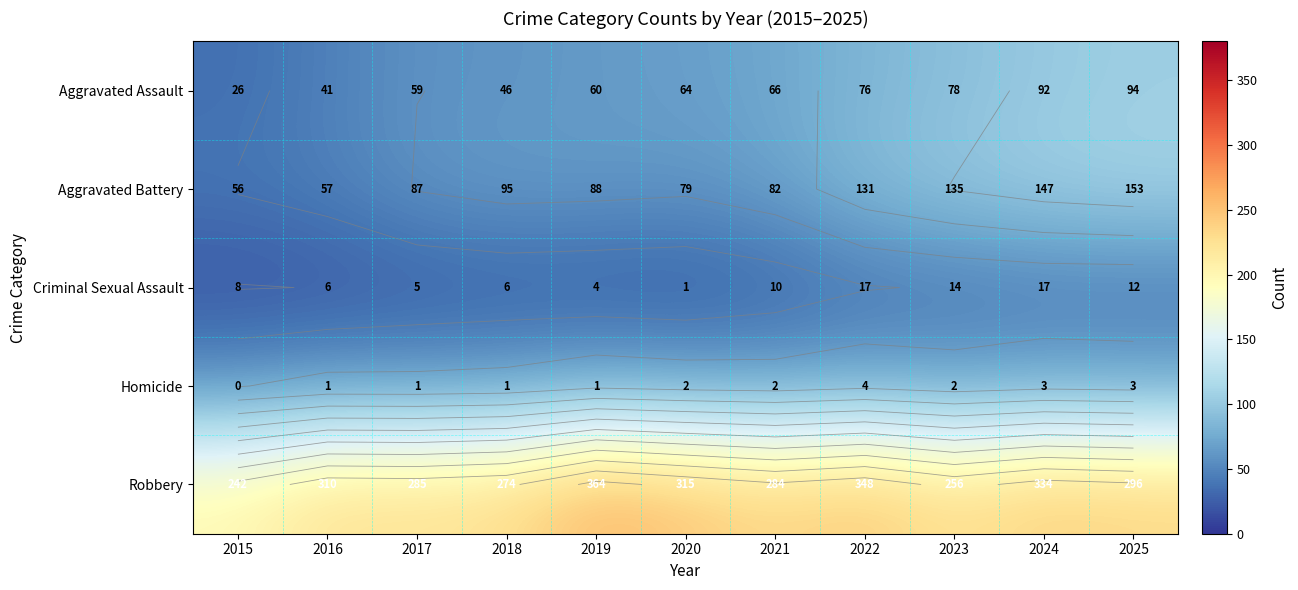

At how many categories does at least one series exceed 179?

11